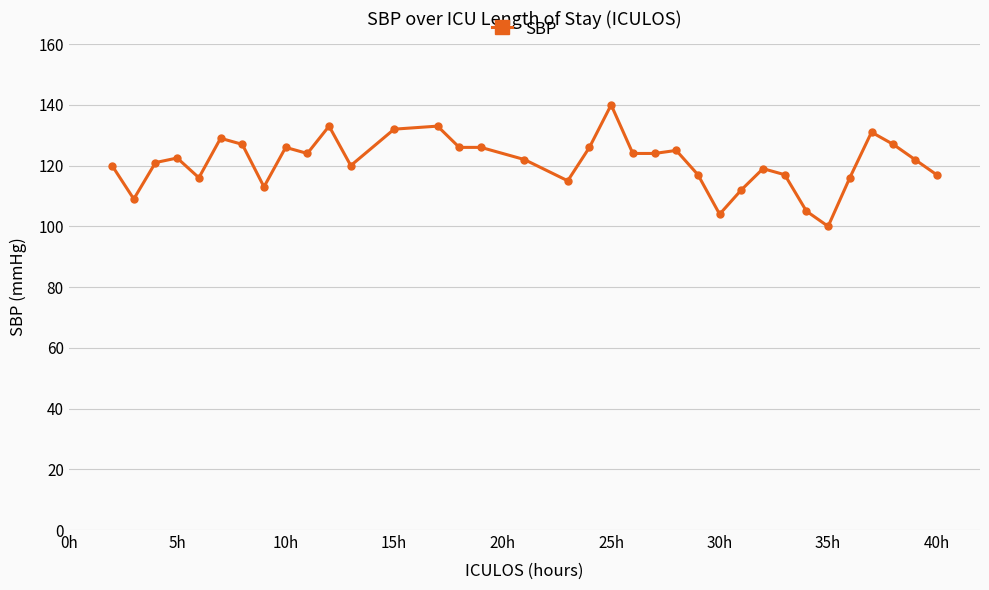

What is the average value?

121.2